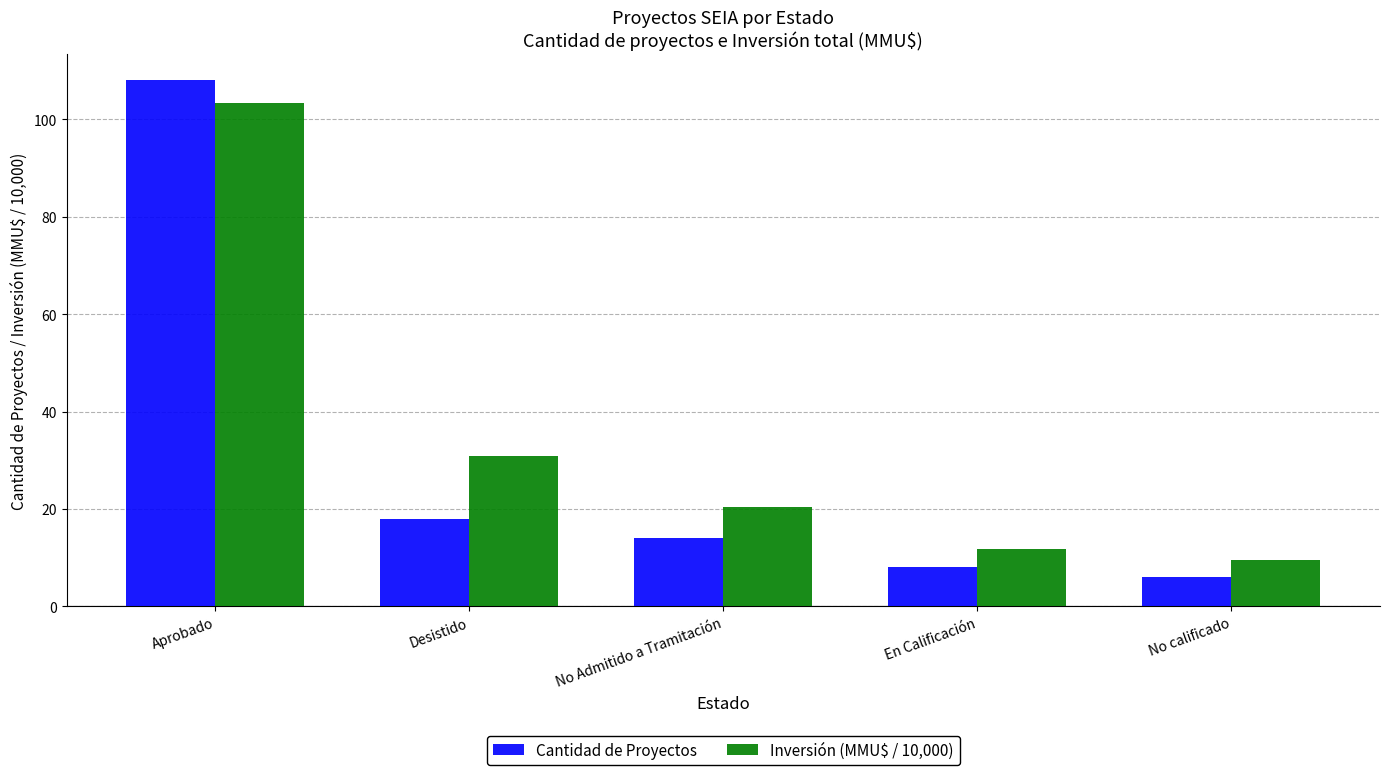

Which series has the largest range (max minus min)?

Cantidad de Proyectos